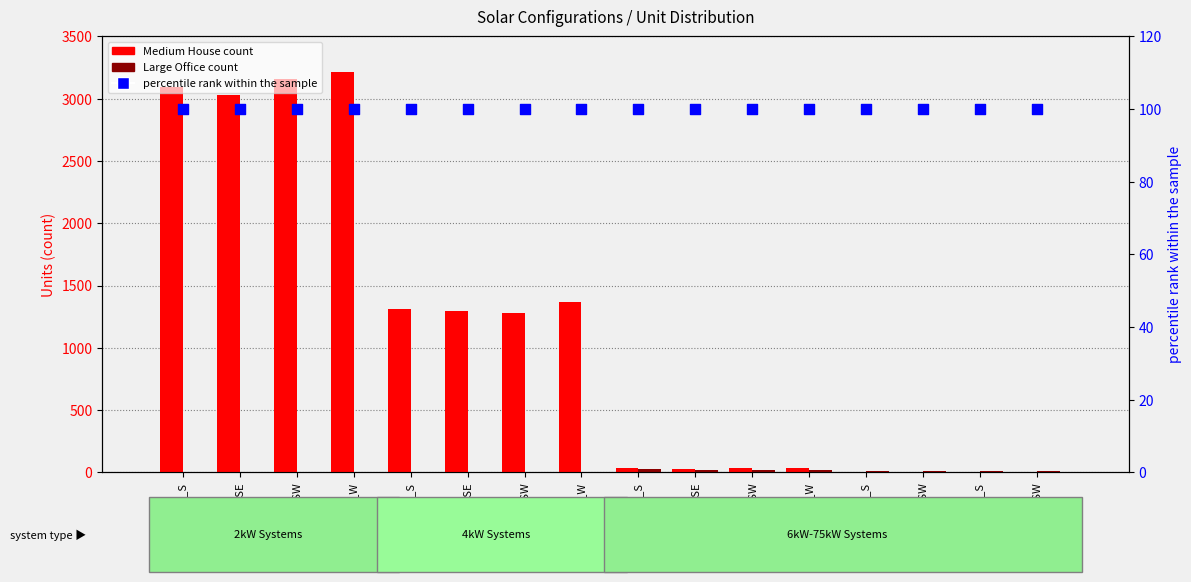

Which series reaches the maximum Y coordinate?

Medium House count